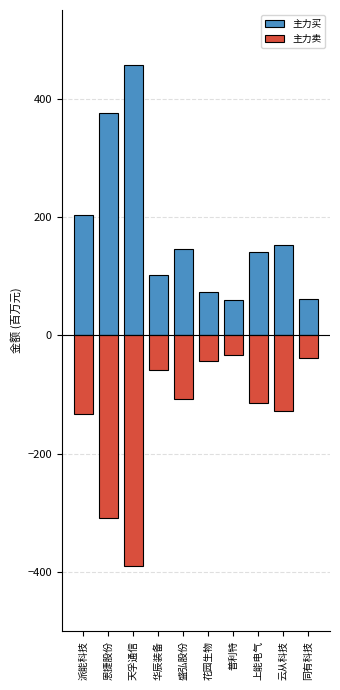

Reading left to right, transcribe all the data shown in this chart.

主力买: 派能科技=203.4	恩捷股份=376.2	天孚通信=456.8	华辰装备=102.2	盛弘股份=146.0	花园生物=73.9	普利特=60.1	上能电气=140.5	云从科技=152.6	同有科技=61.7
主力卖: 派能科技=-133.3	恩捷股份=-307.8	天孚通信=-390.3	华辰装备=-58.7	盛弘股份=-107.4	花园生物=-43.8	普利特=-32.8	上能电气=-114.0	云从科技=-126.9	同有科技=-38.3